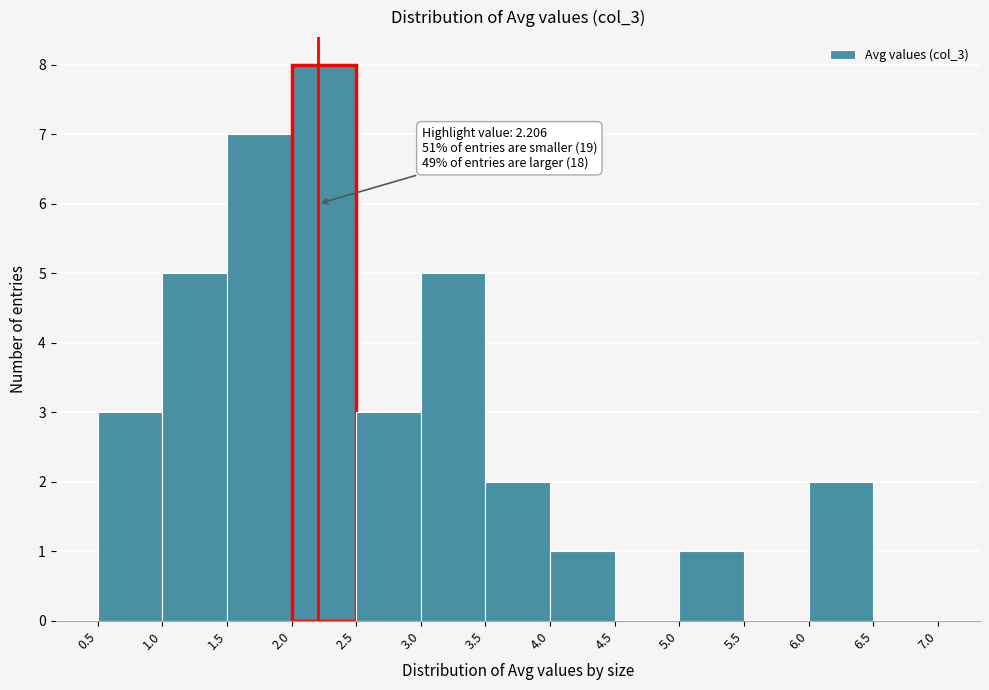

Which range on the x-axis has the tallest bar?

2.0 to 2.5